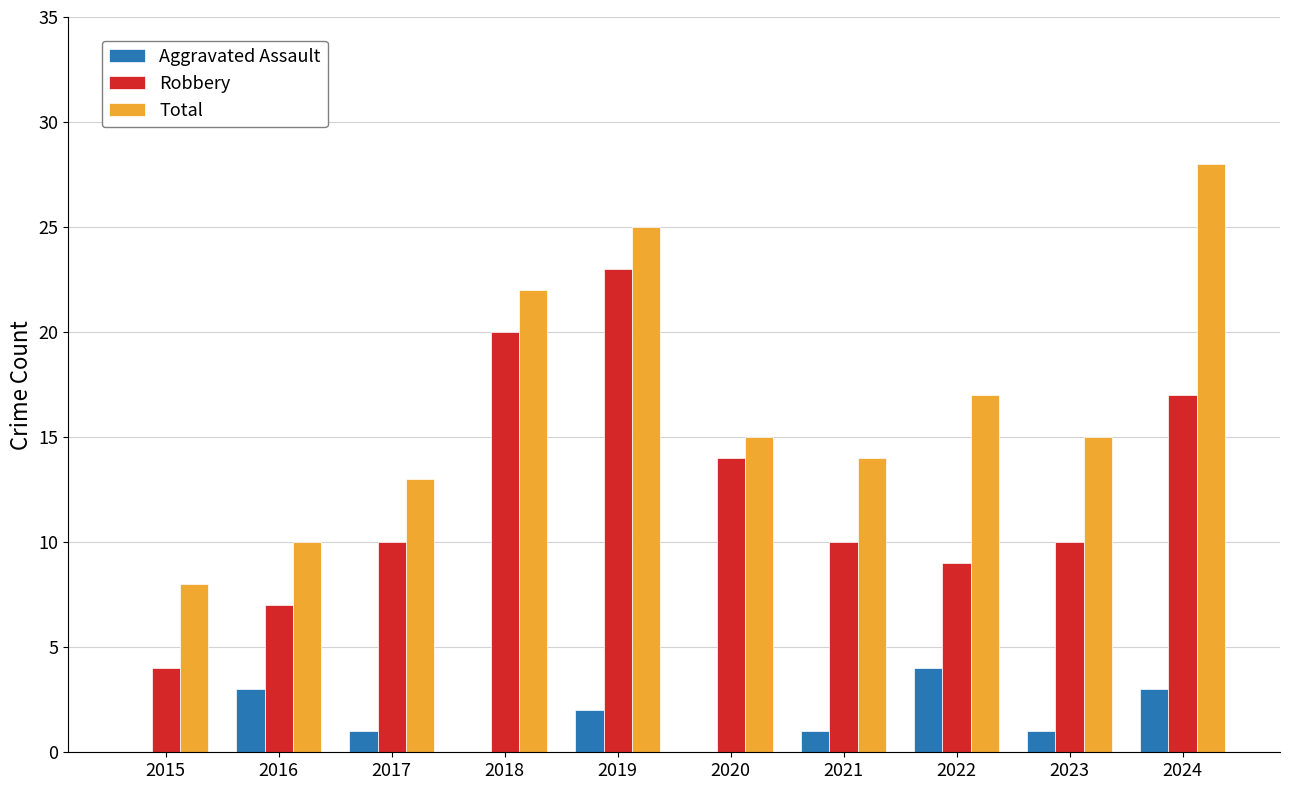

Reading left to right, transcribe all the data shown in this chart.

Aggravated Assault: 2015=0	2016=3	2017=1	2018=0	2019=2	2020=0	2021=1	2022=4	2023=1	2024=3
Robbery: 2015=4	2016=7	2017=10	2018=20	2019=23	2020=14	2021=10	2022=9	2023=10	2024=17
Total: 2015=8	2016=10	2017=13	2018=22	2019=25	2020=15	2021=14	2022=17	2023=15	2024=28